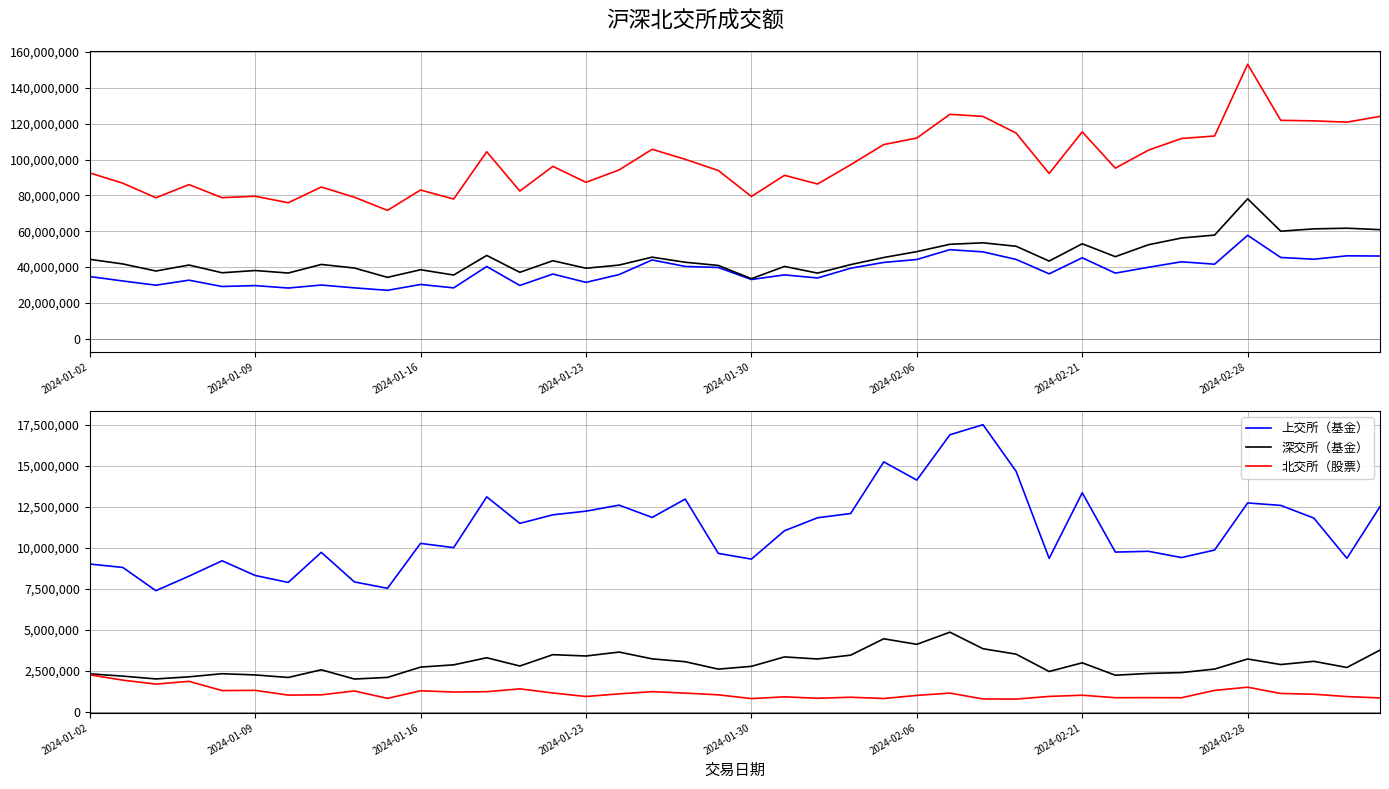

What is the average value of the 合计 series?

98799942.4